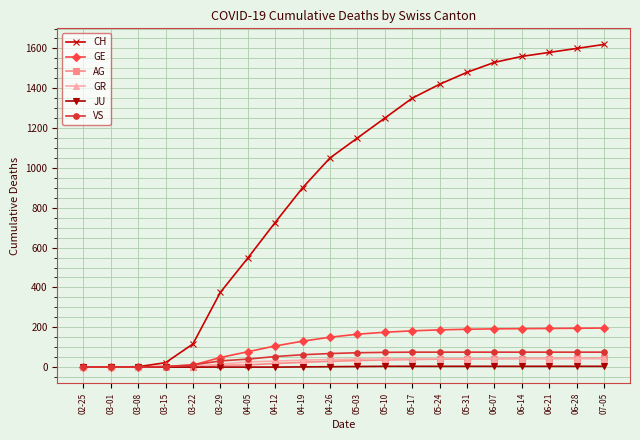

Does the chart have visible grid lines?

Yes